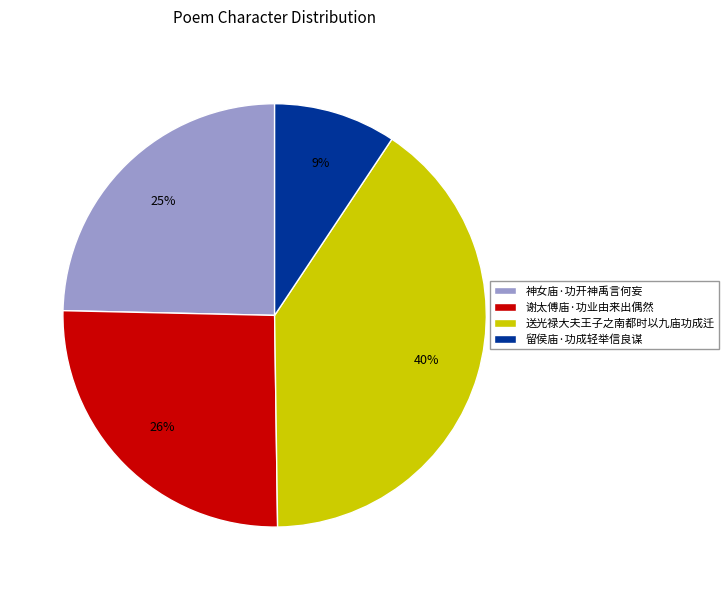

Rank the categories by value from lowest to highest.

留侯庙·功成轻举信良谋, 神女庙·功开神禹言何妄, 谢太傅庙·功业由来出偶然, 送光禄大夫王子之南都时以九庙功成迁